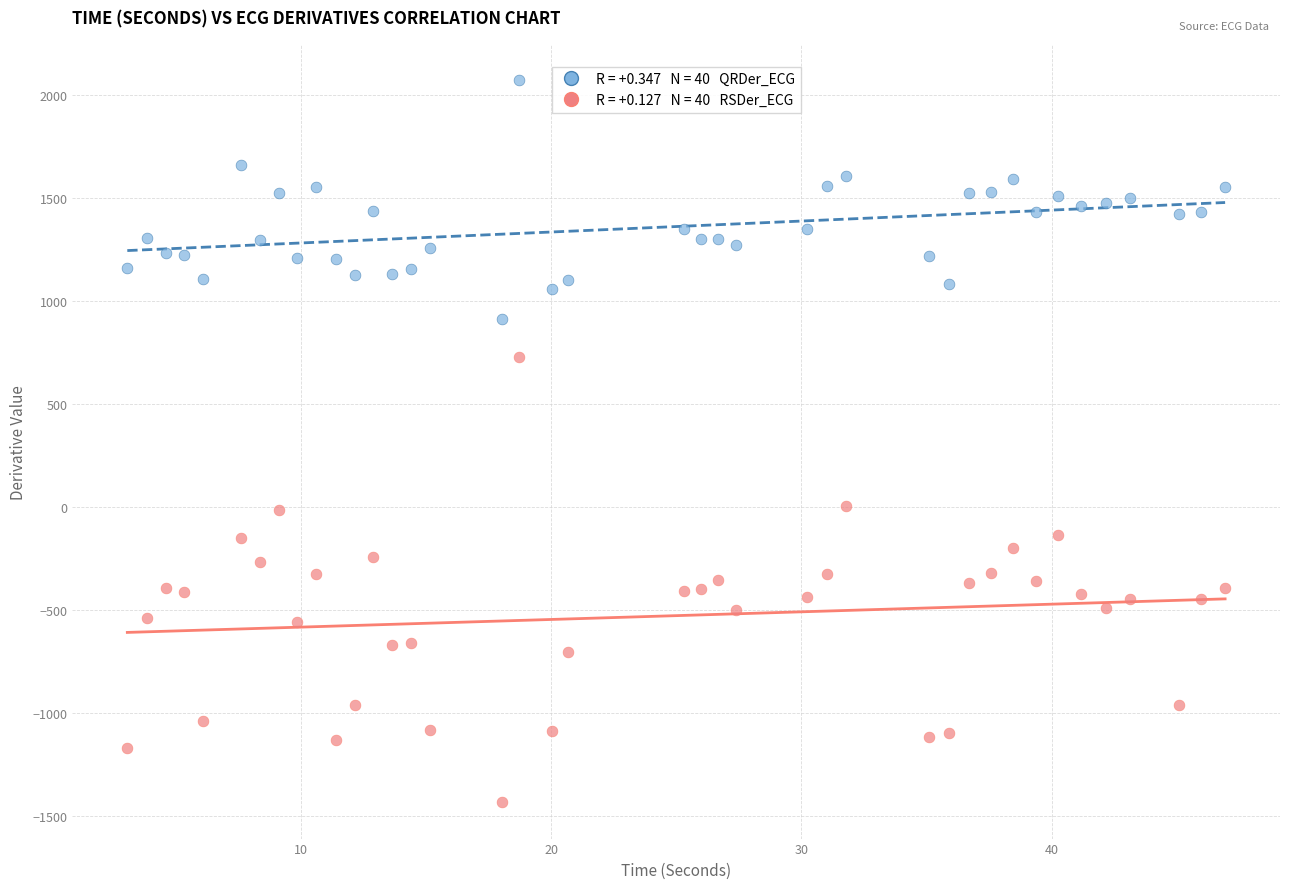

Across all data points, what is the range of Y values (max minus min)?

3507.3